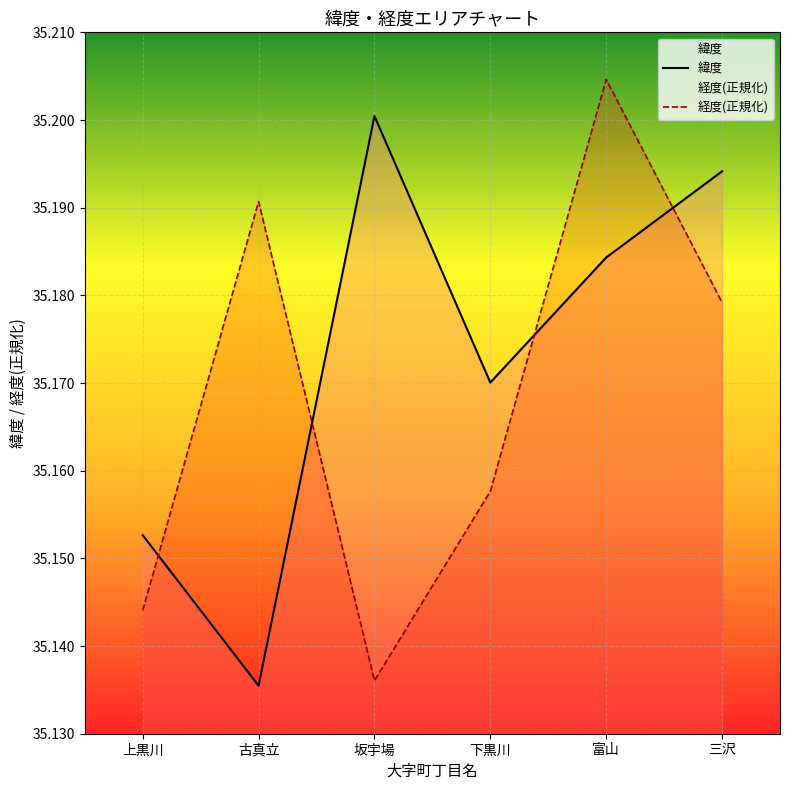

At which category does 緯度 reach its first local valley?

古真立